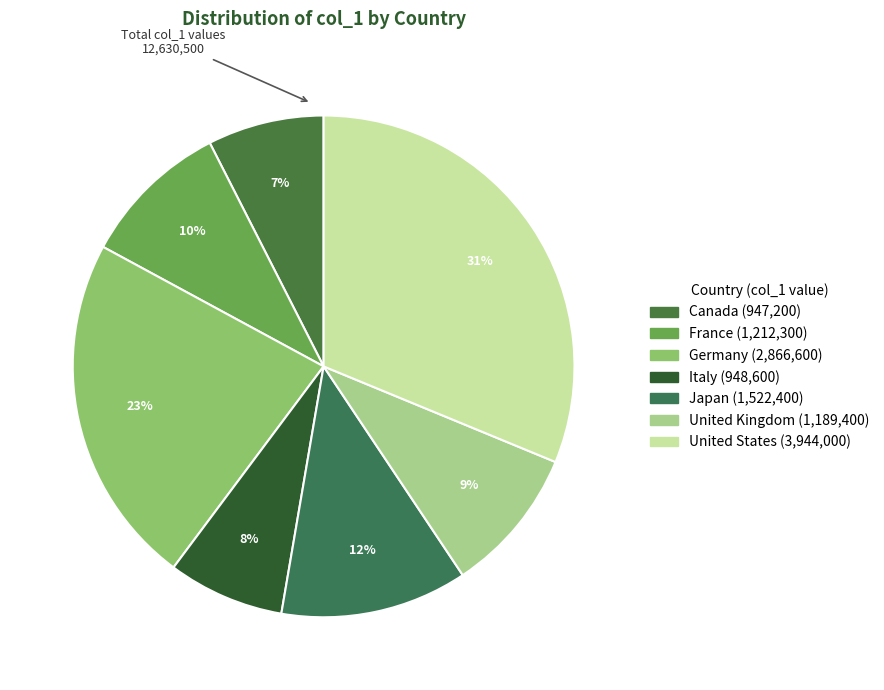

Which slice is the largest?

United States